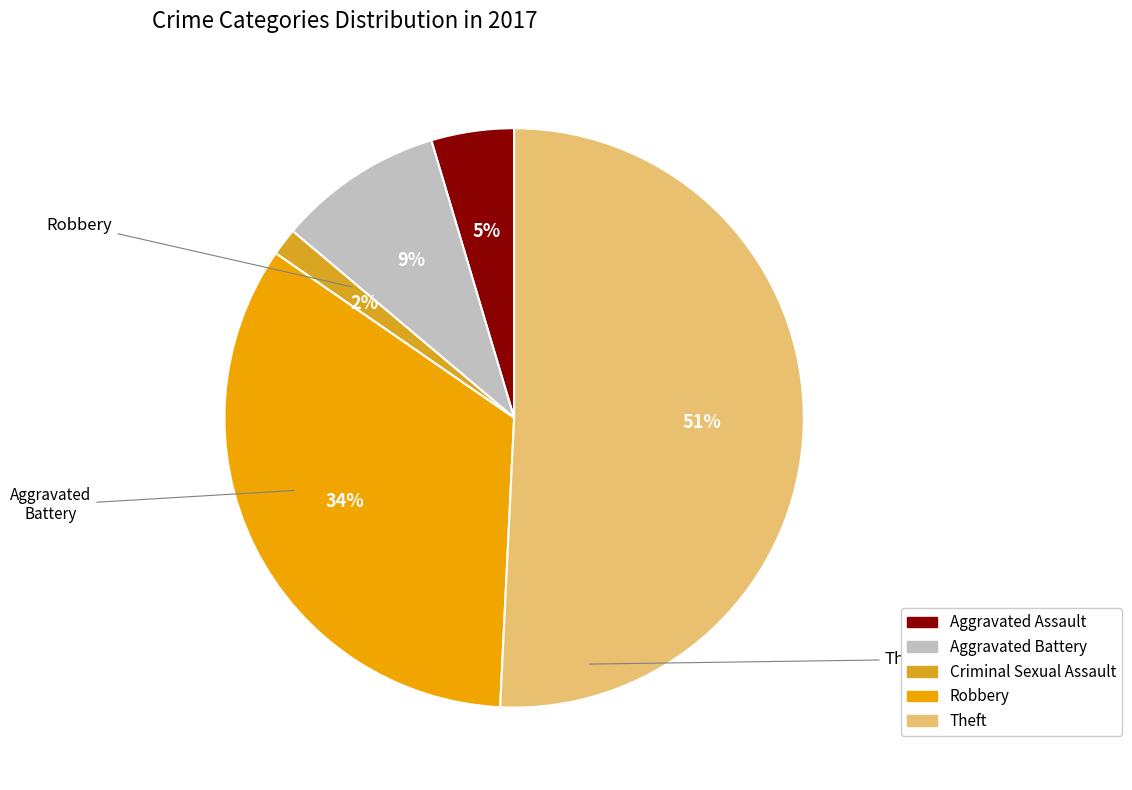

How many segments does this pie chart have?

5